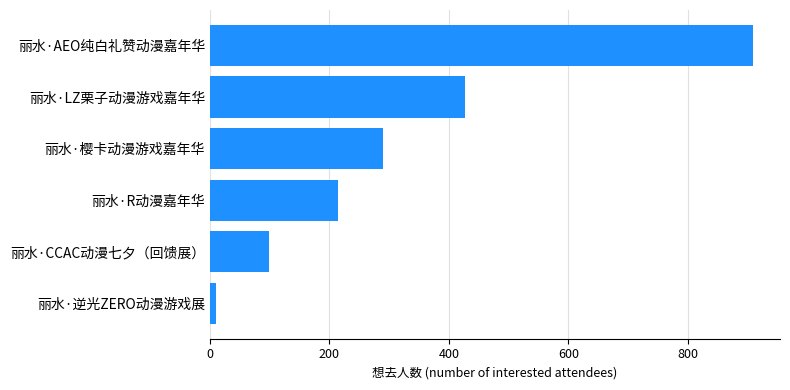

Are the bars horizontal?

Yes